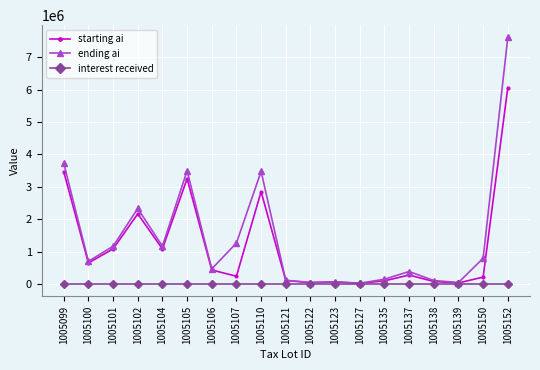

At which label does starting ai first exceed 277358?

1005099